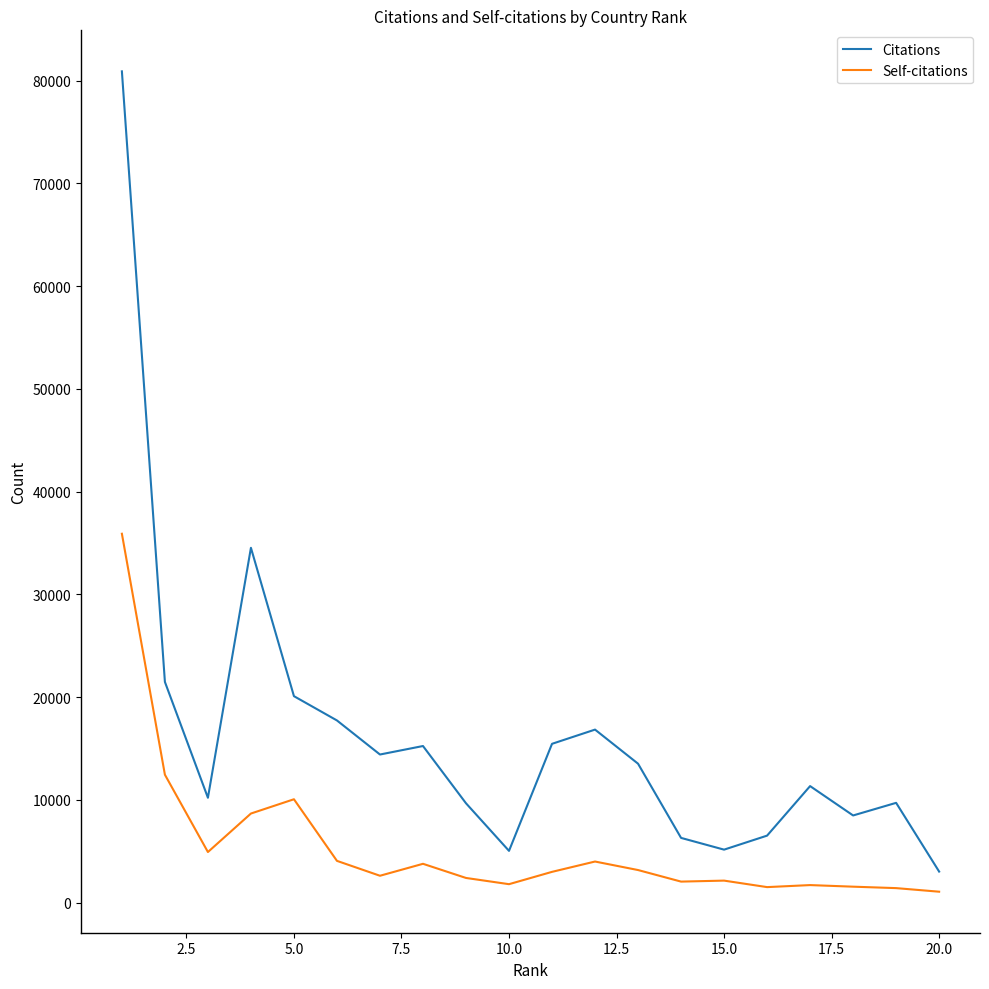

True or false: Citations and Self-citations intersect in this chart.

False